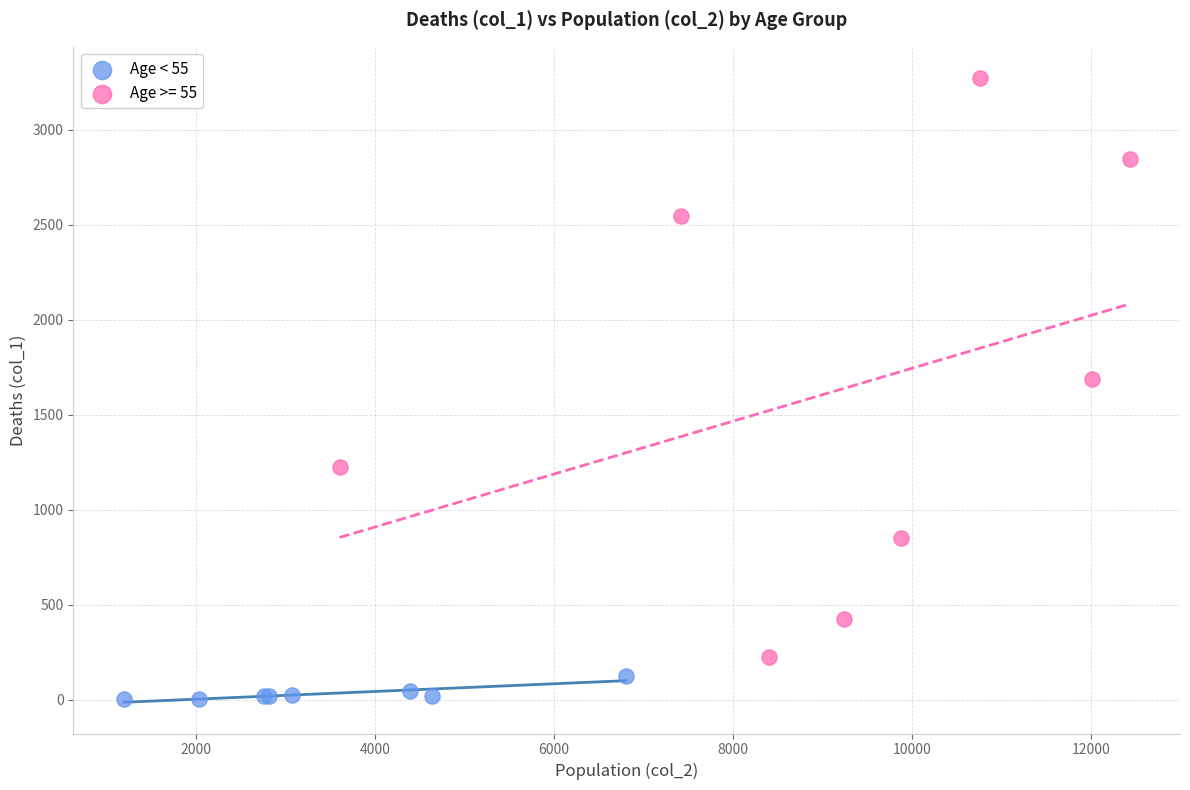

Which series reaches the minimum Y coordinate?

Age < 55